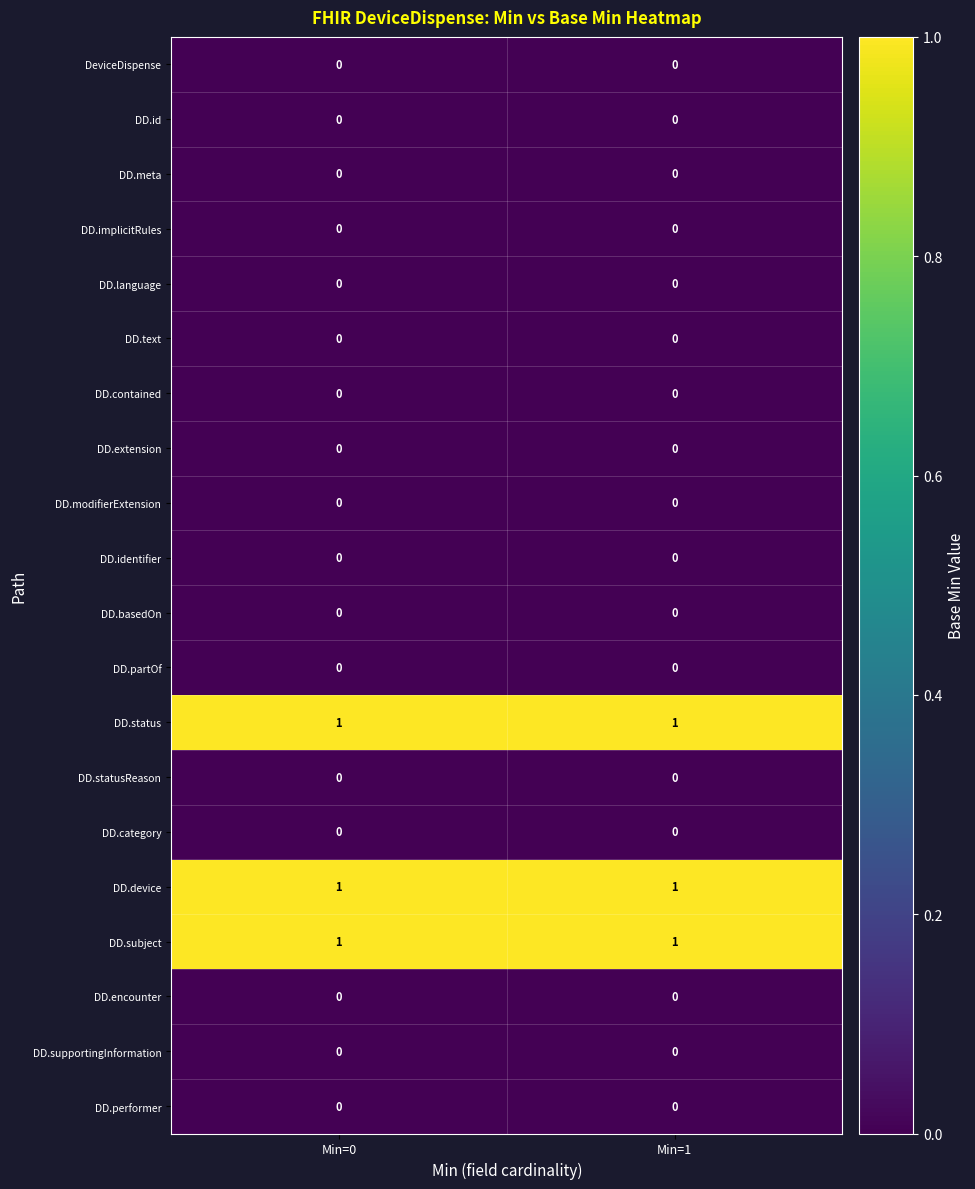

Is it true that DeviceDispense equals 0 at Min=1?

True